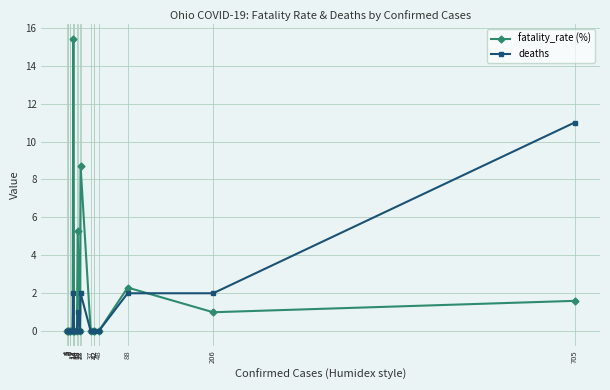

How many intersections are there between deaths and fatality_rate (%)?

1